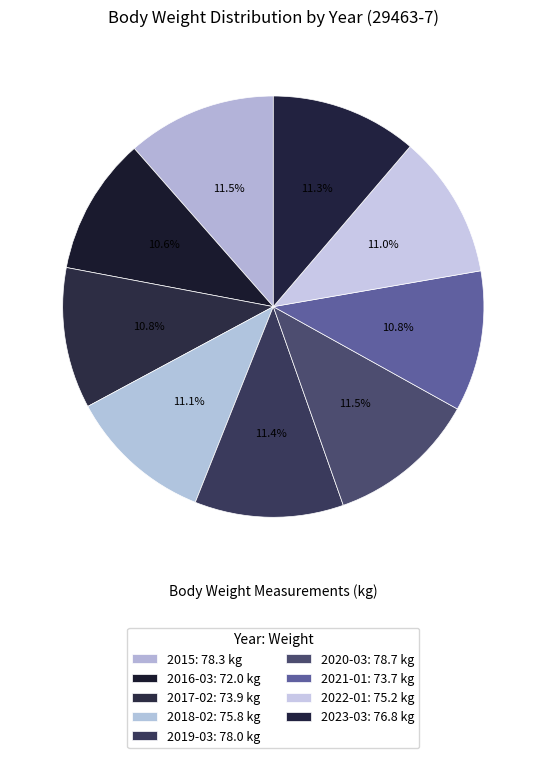

How many slices are in this pie chart?

9